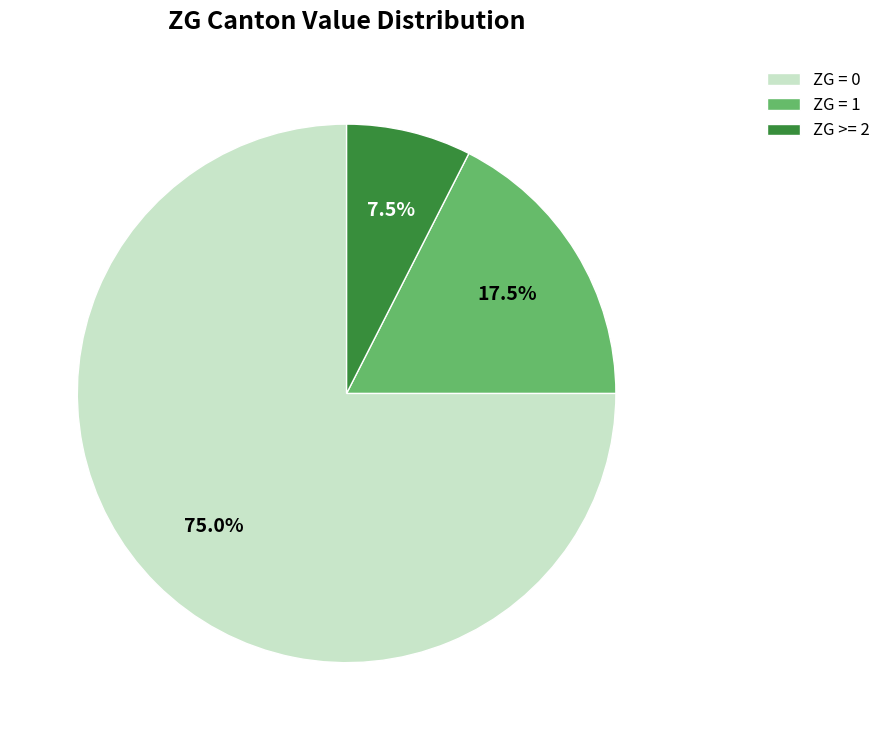

Rank the categories by value from highest to lowest.

ZG = 0, ZG = 1, ZG >= 2